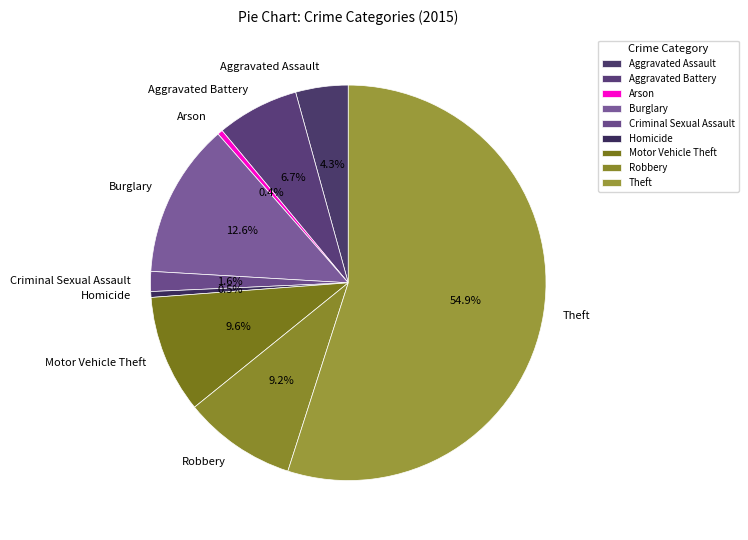

How many slices are in this pie chart?

9